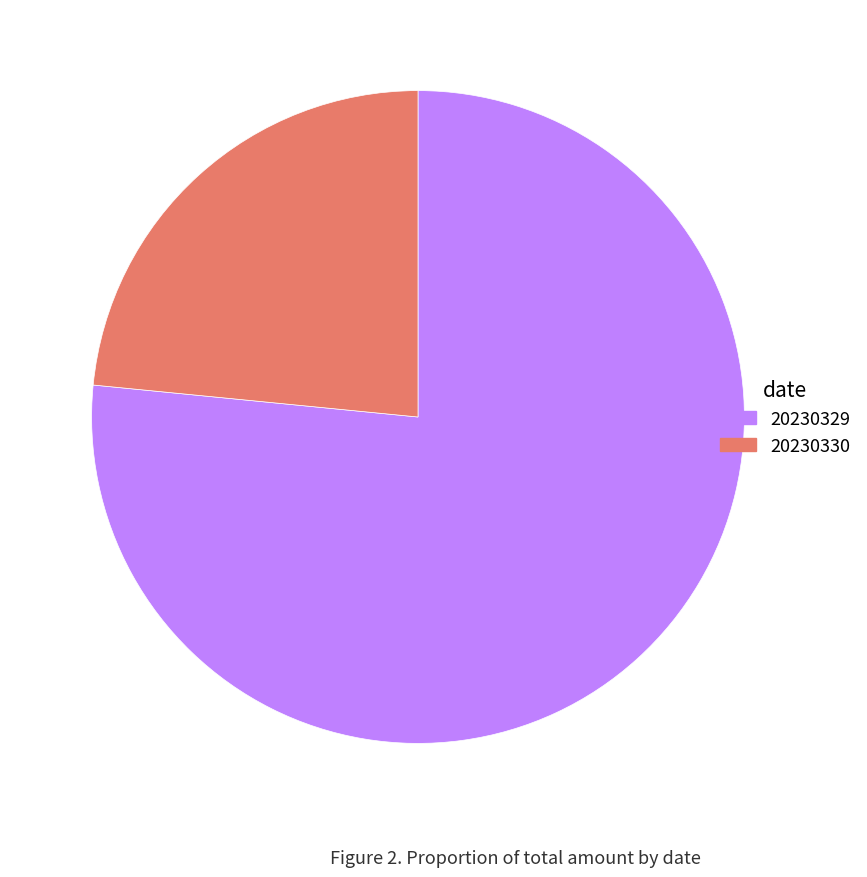

Count the number of slices in the pie.

2